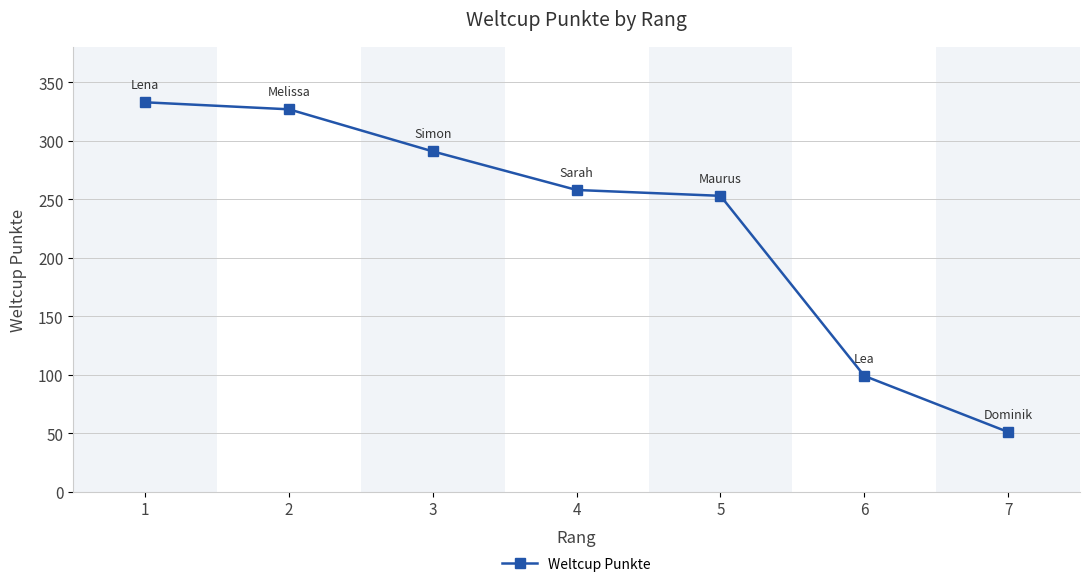

Reading left to right, extract all data points from this chart.

333	327	291	258	253	99	51